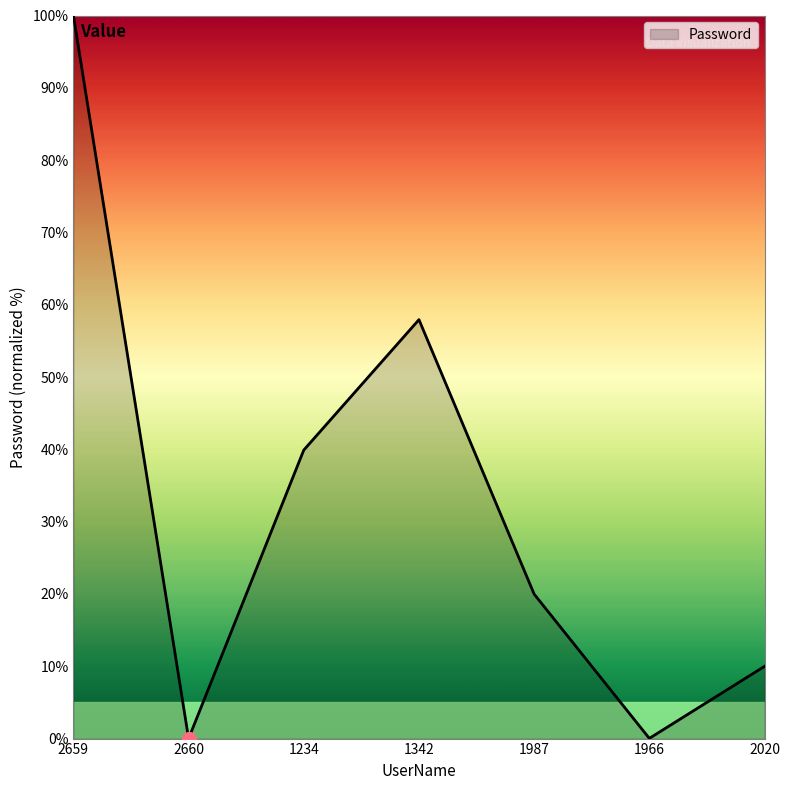

Between 2020 and 1966, which is larger?

2020